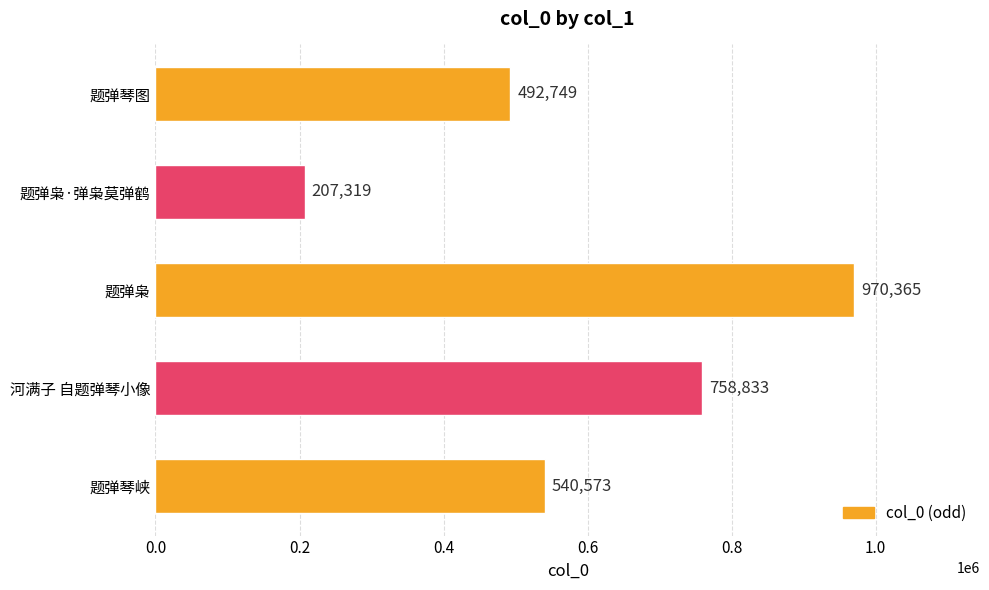

Reading bottom to top, list all the values displayed in this chart.

题弹琴峡=540573	河满子 自题弹琴小像=758833	题弹枭=970365	题弹枭·弹枭莫弹鹤=207319	题弹琴图=492749